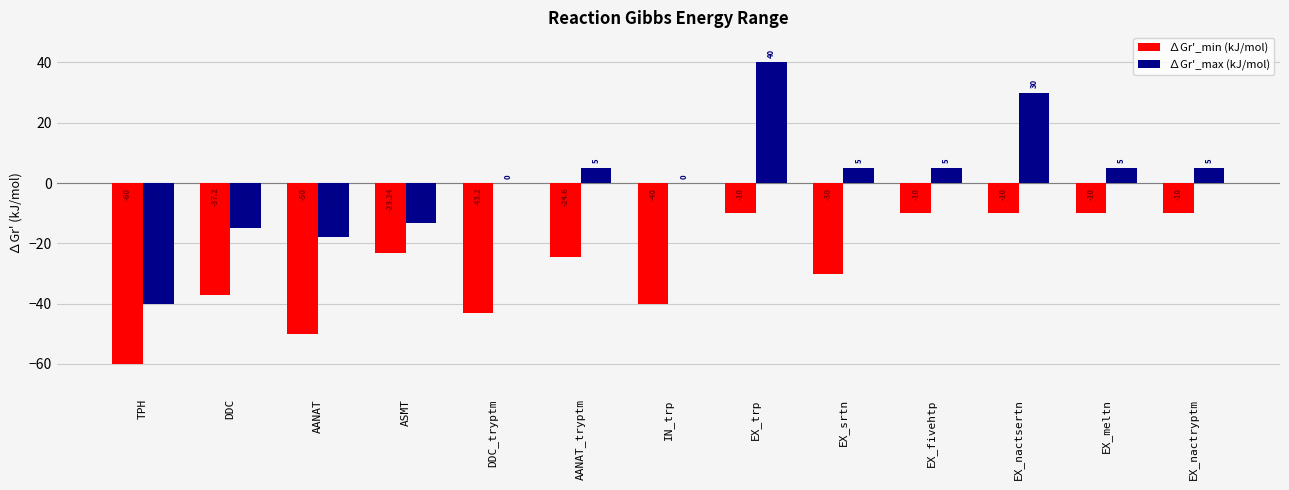

What is the sum of the ∆Gr'_max (kJ/mol) values at ASMT and AANAT_tryptm?

-8.2